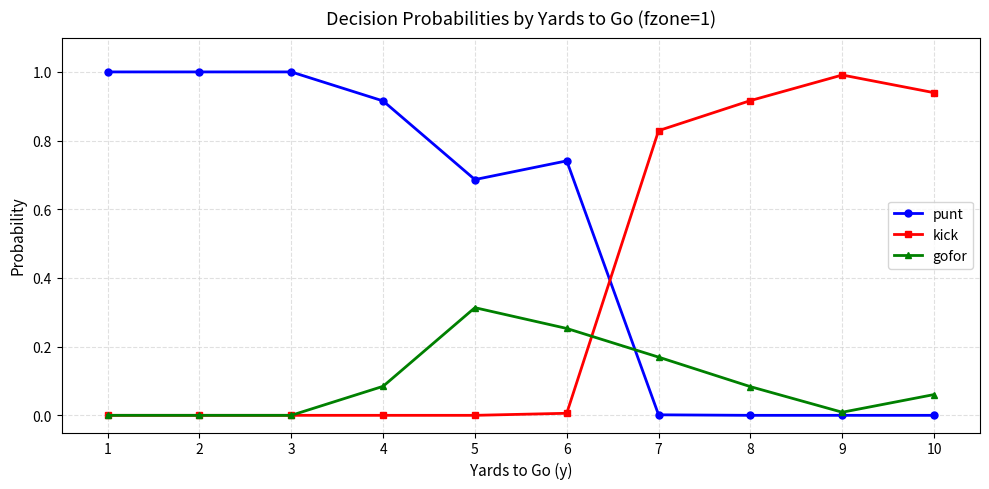

How many data points does each series have?

10